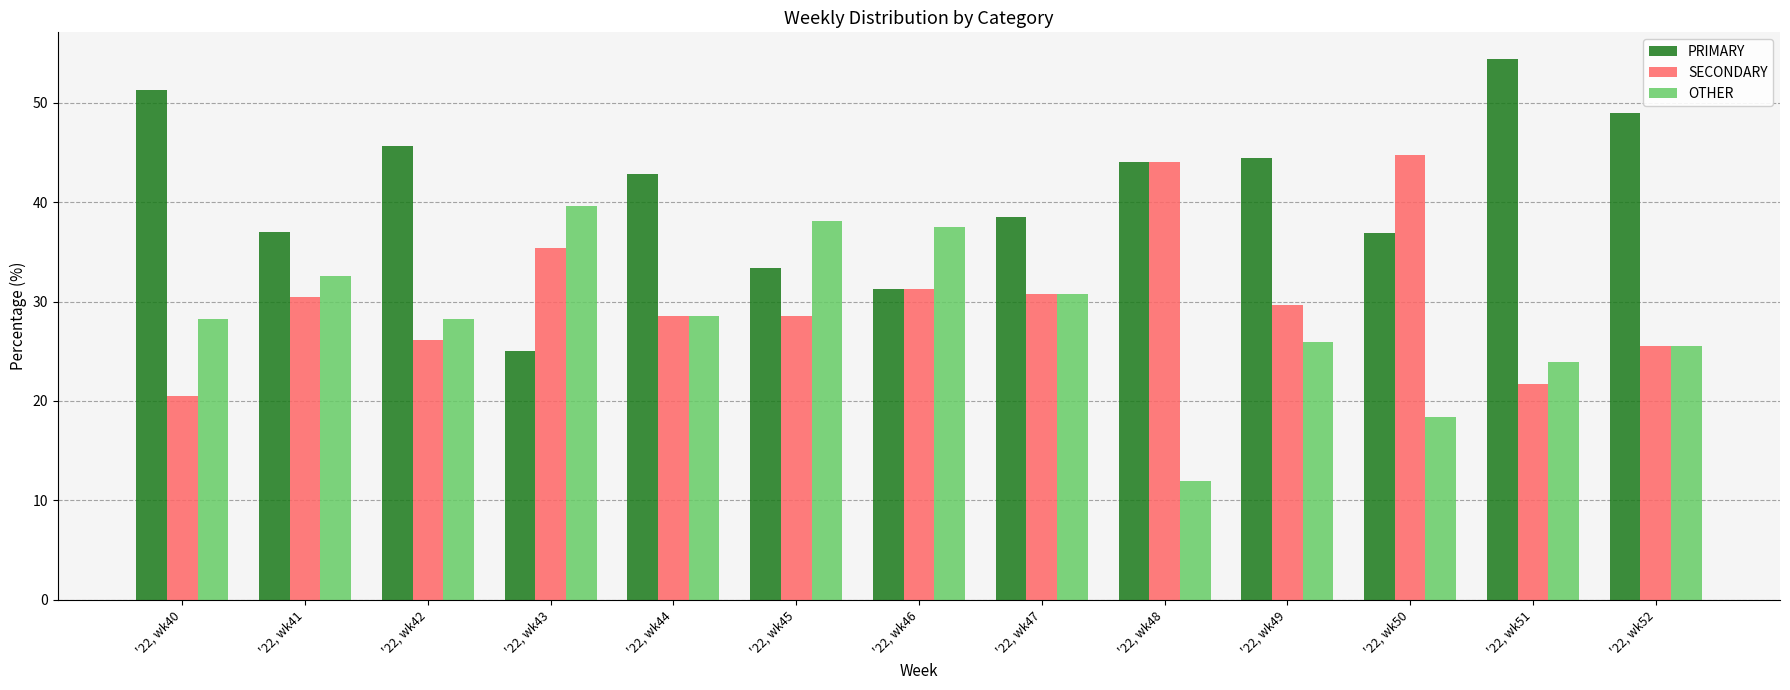

What are all the series names shown in the legend?

PRIMARY, SECONDARY, OTHER